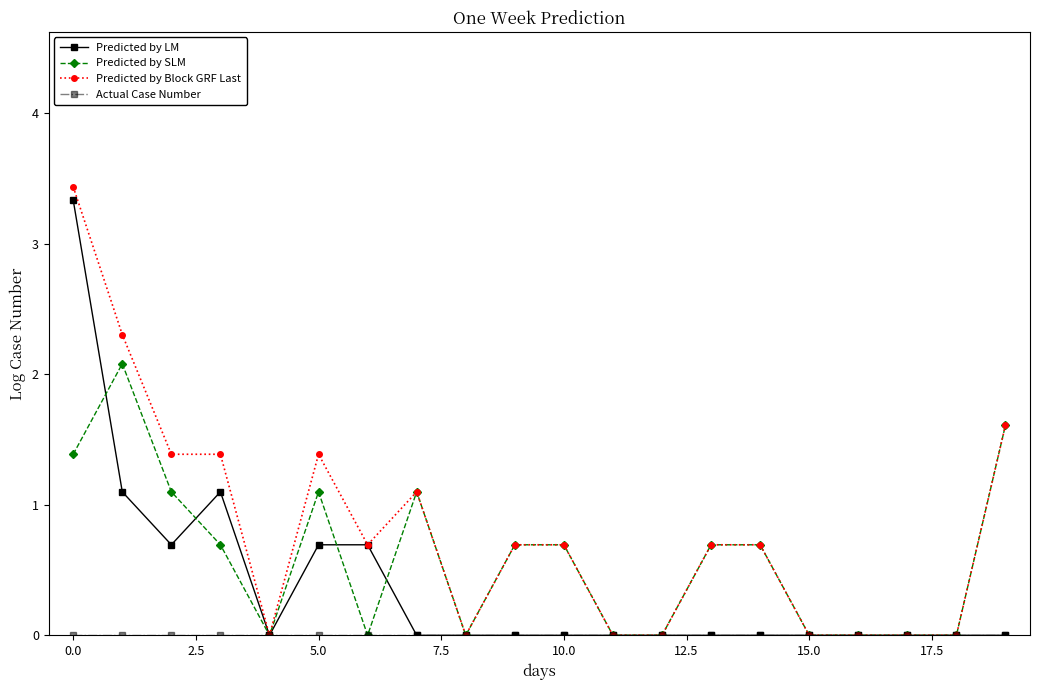

Which series has the largest total across all categories?

Predicted by Block GRF Last